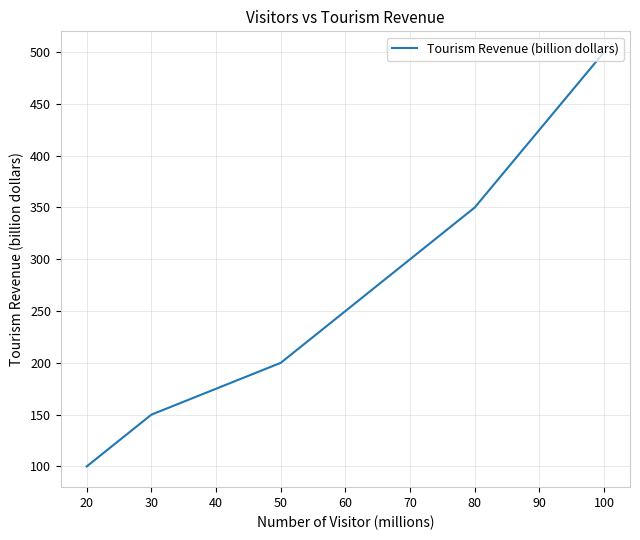

What is the minimum value shown in the chart?

100